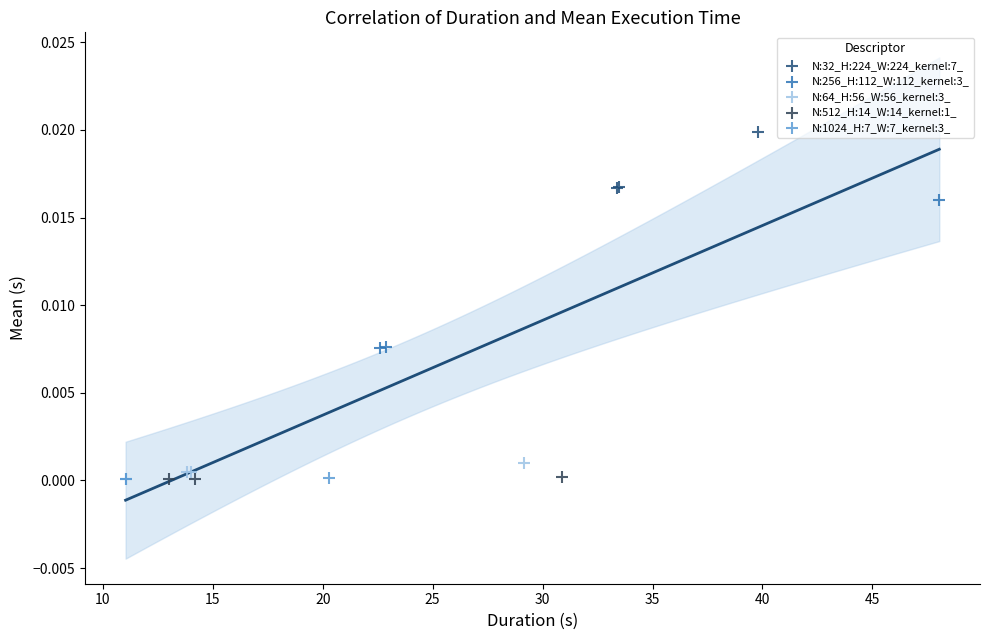

Which series reaches the maximum Y coordinate?

N:32_H:224_W:224_kernel:7_